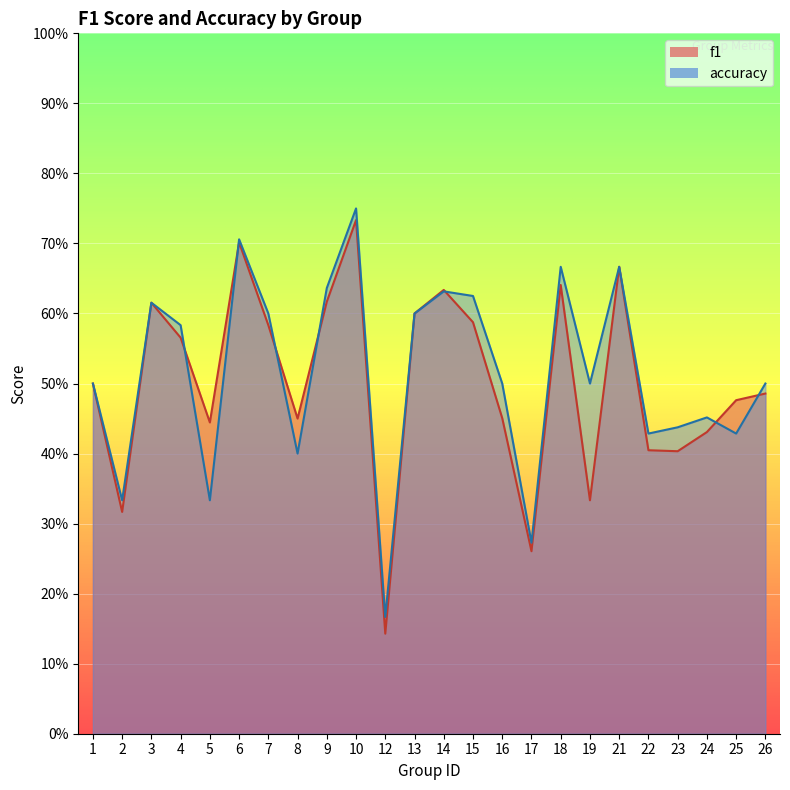

What are all the series names shown in the legend?

f1, accuracy